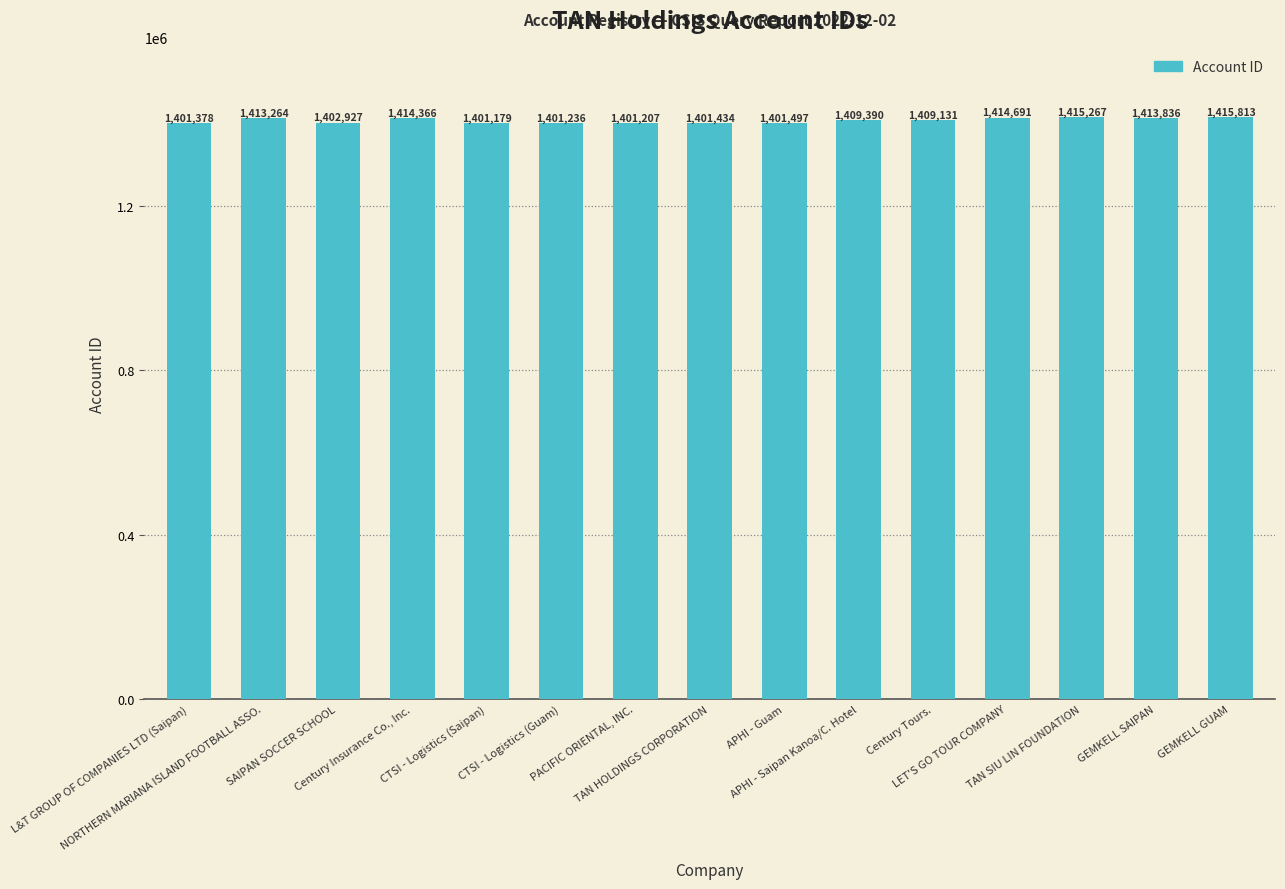

The value at Century Tours. is 557384. True or false?

False